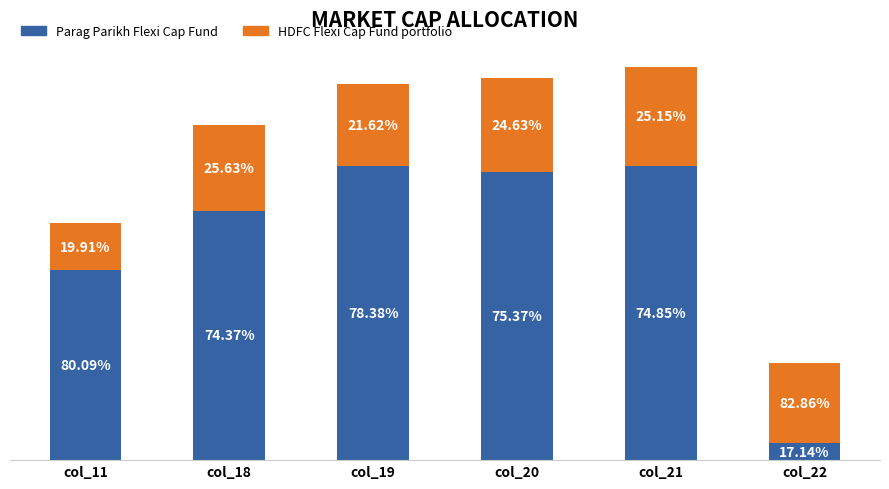

At col_19, list the series in order from largest to smallest.

Parag Parikh Flexi Cap Fund, HDFC Flexi Cap Fund portfolio